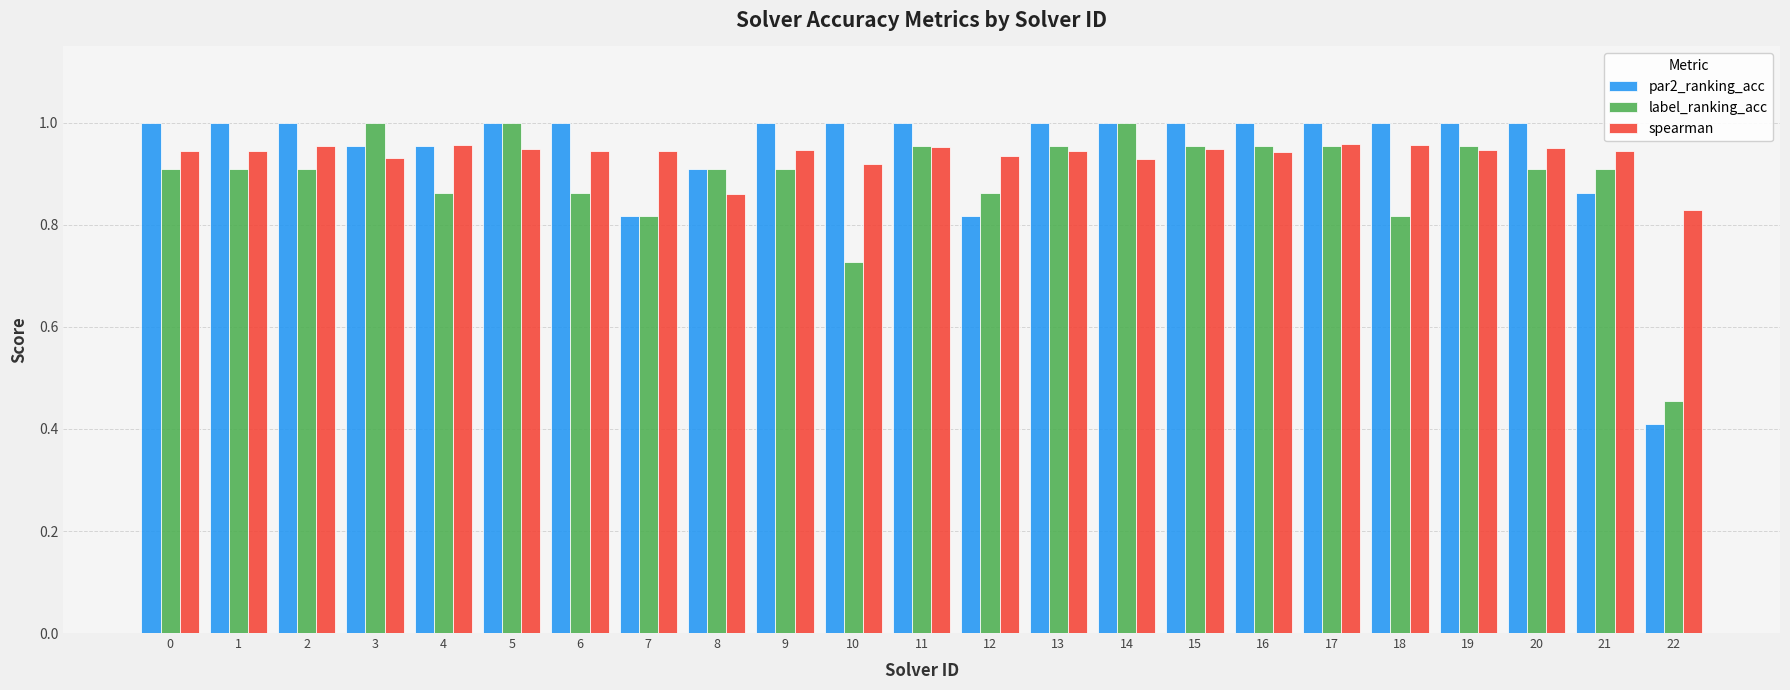

True or false: spearman has a value of 1.5 at 14.

False